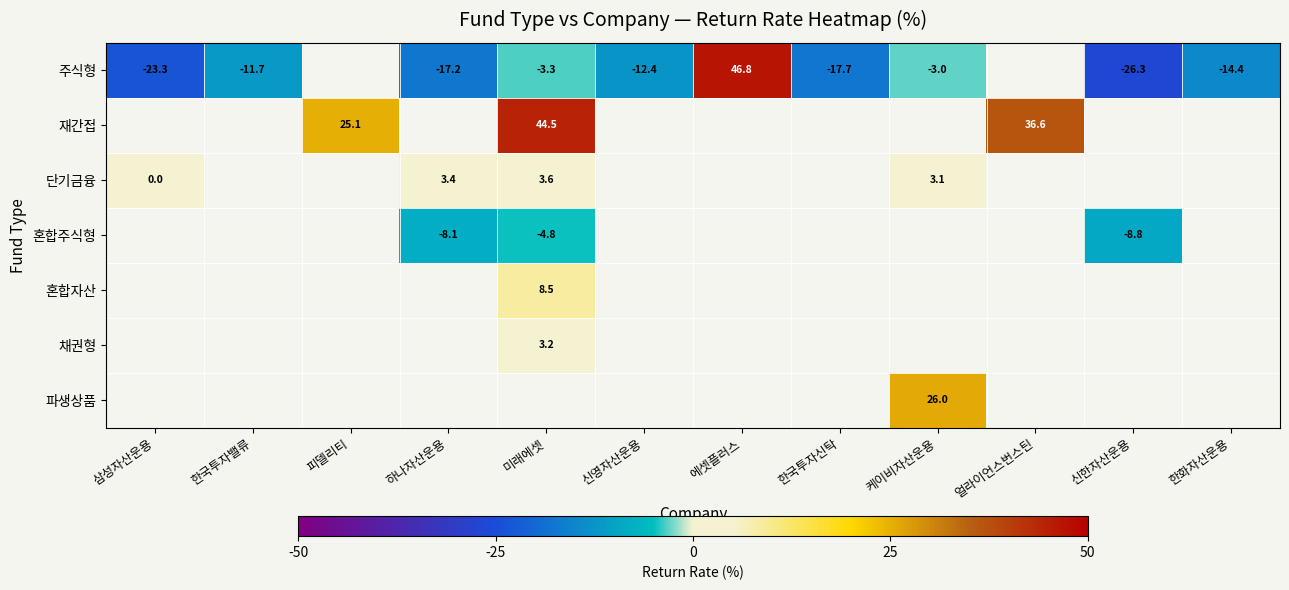

At how many categories does at least one series exceed -4?

12